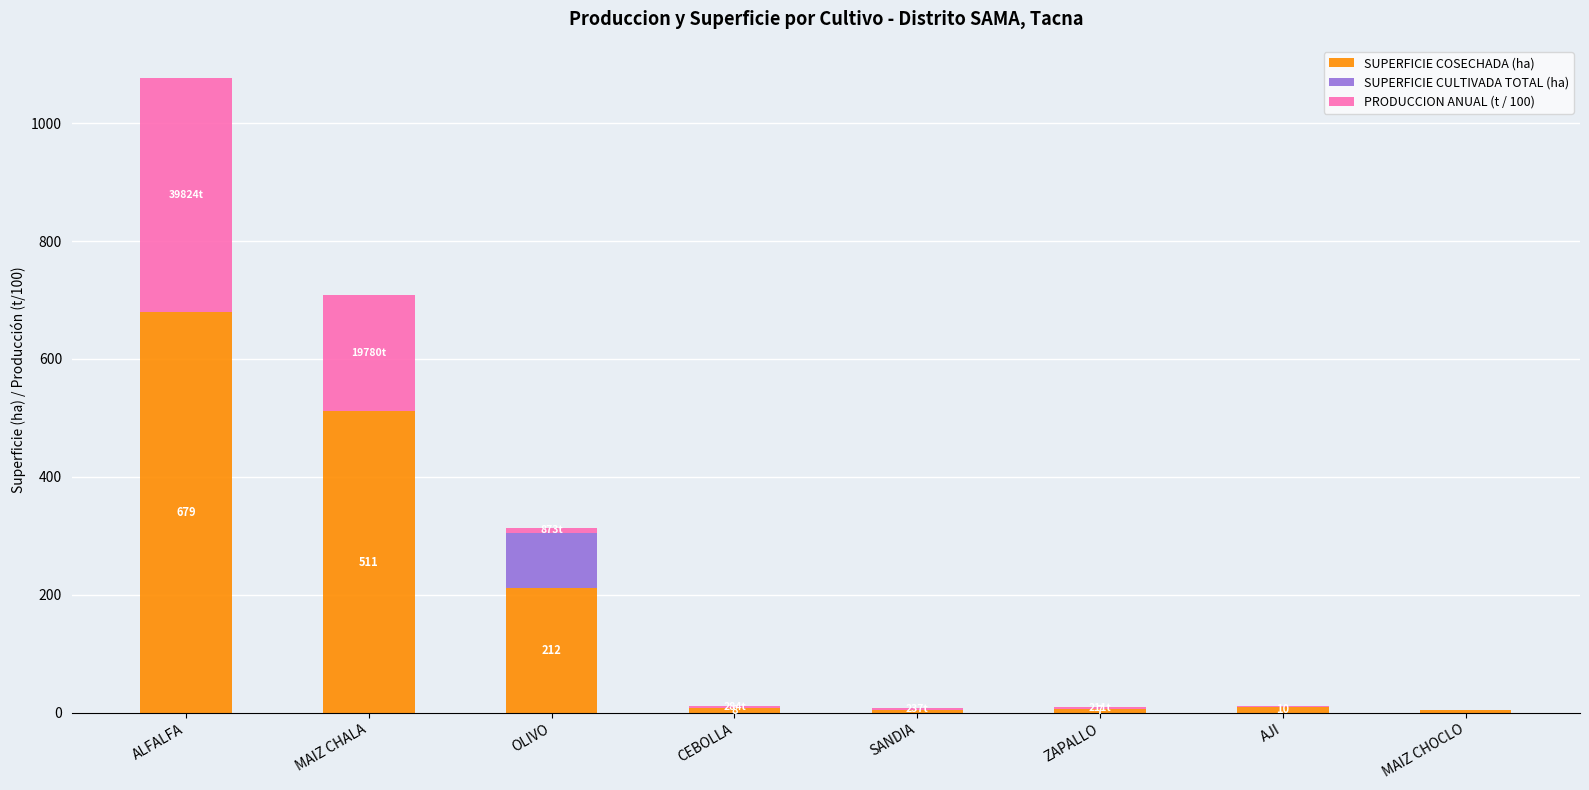

At which category is the sum across all series the highest?

ALFALFA